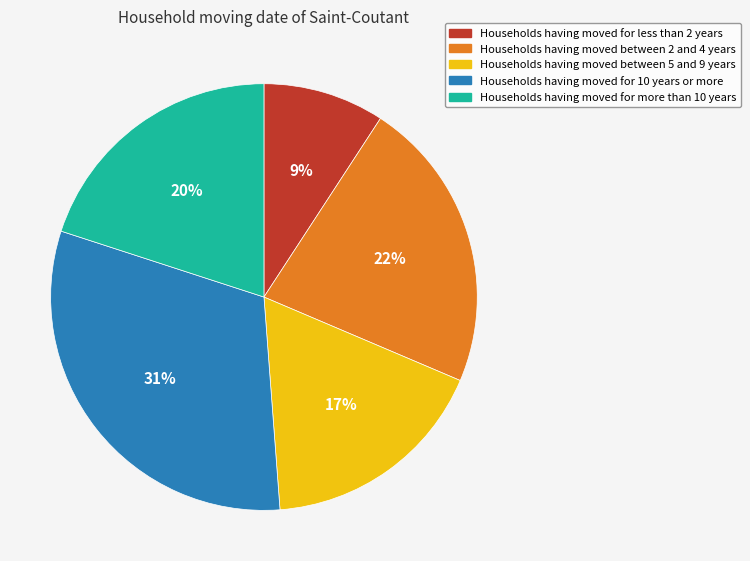

Does Households having moved between 5 and 9 years account for over 50% of the chart?

No